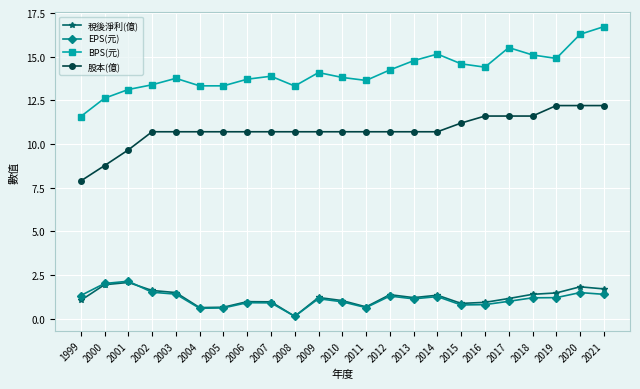

Is the value of 股本(億) at 2000 greater than the value of 稅後淨利(億) at 2018?

Yes